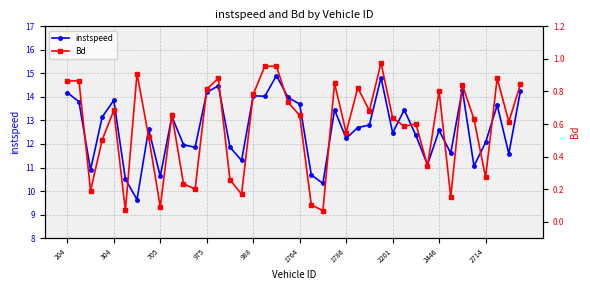

Is the value of instspeed at 304 greater than the value of Bd at 39?

Yes